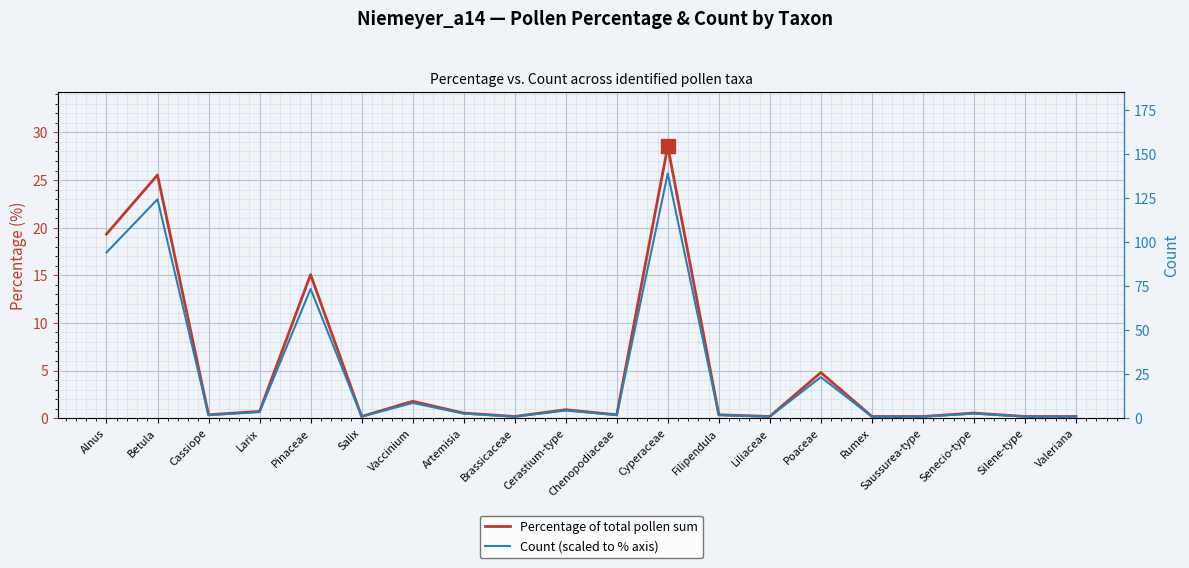

Rank the series at Saussurea-type from lowest to highest value.

Count (scaled to % axis), Percentage of total pollen sum, Count (right axis)